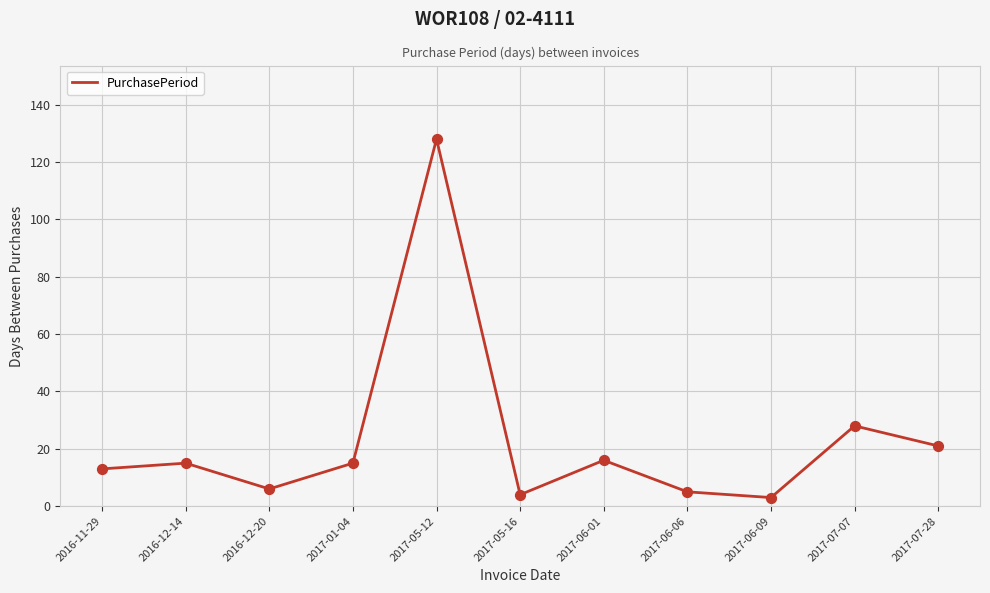

What is the change in value from 2016-12-14 to 2017-05-16?

-11